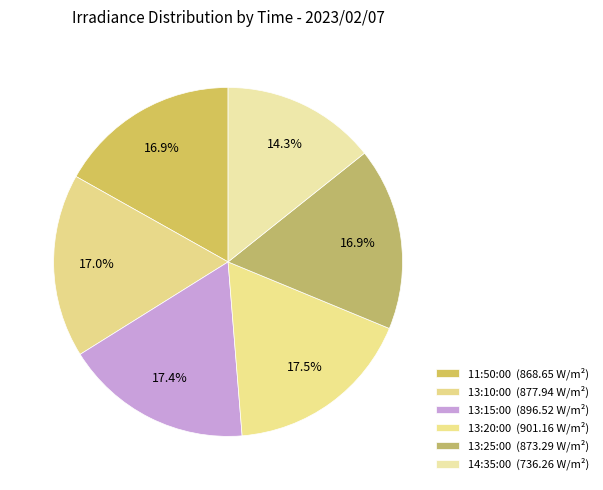

Is it true that 13:10:00 is 17% of the pie?

True